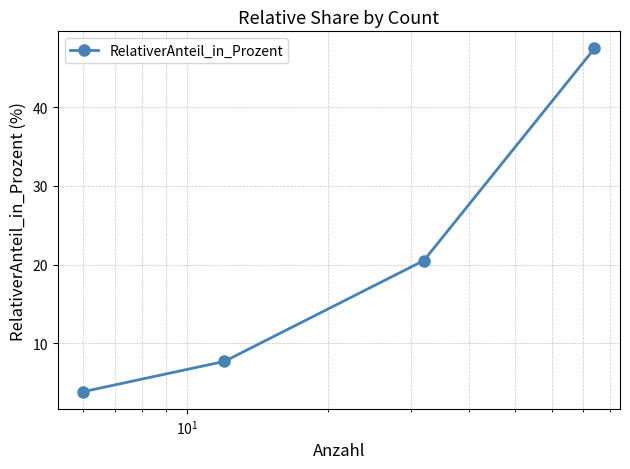

What is the average value?

19.9